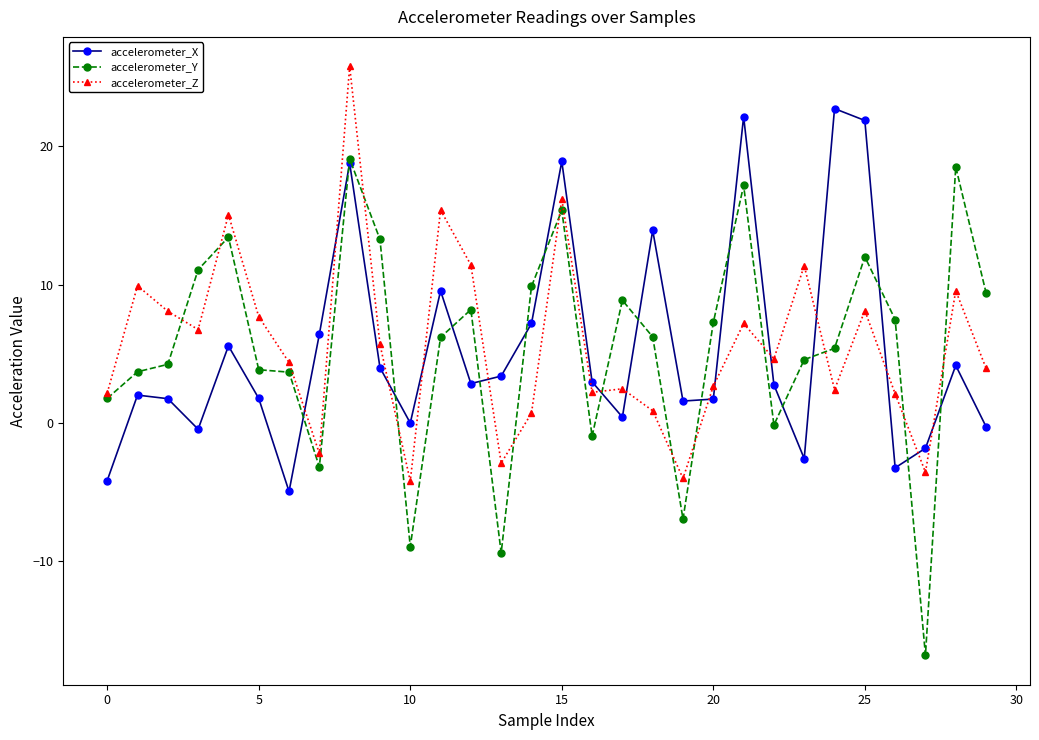

What is the value of the accelerometer_Y point at the 15th from the left?

9.9